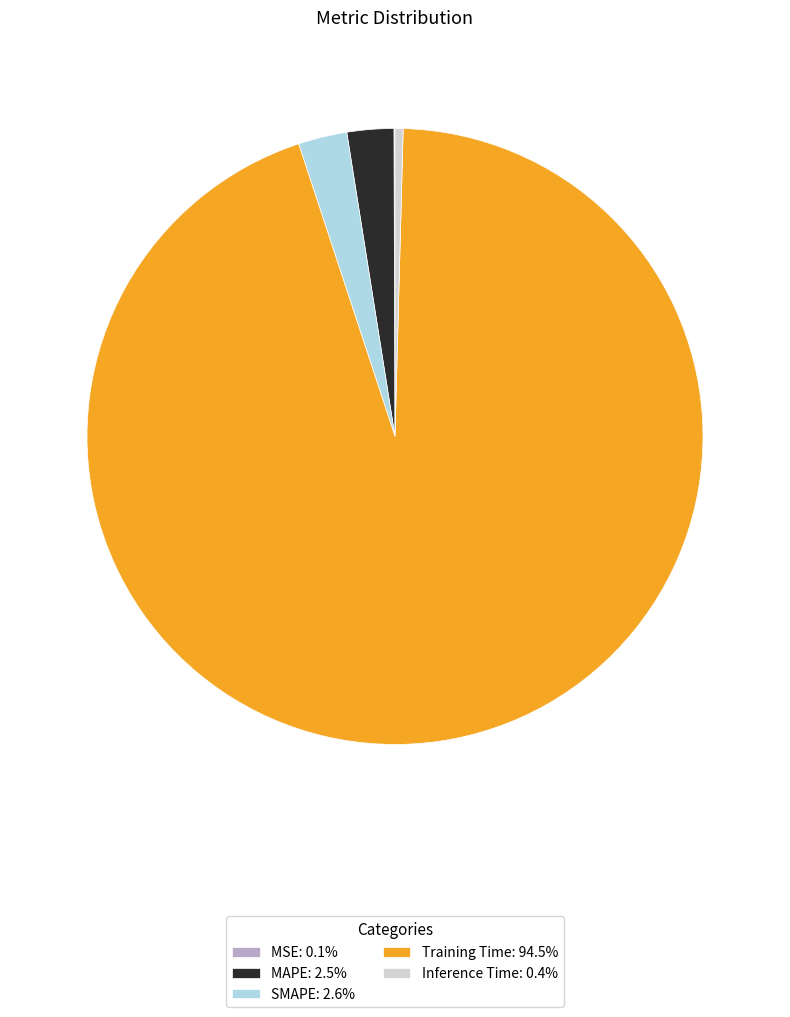

True or false: SMAPE accounts for 3% of the total.

True